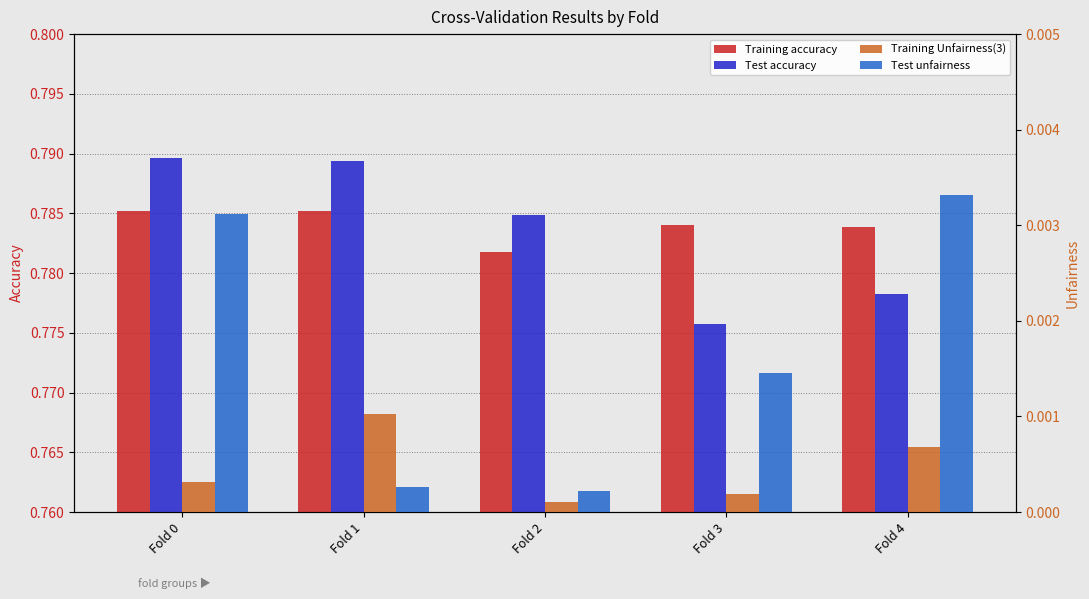

What is the average value of the Test accuracy series?

0.8